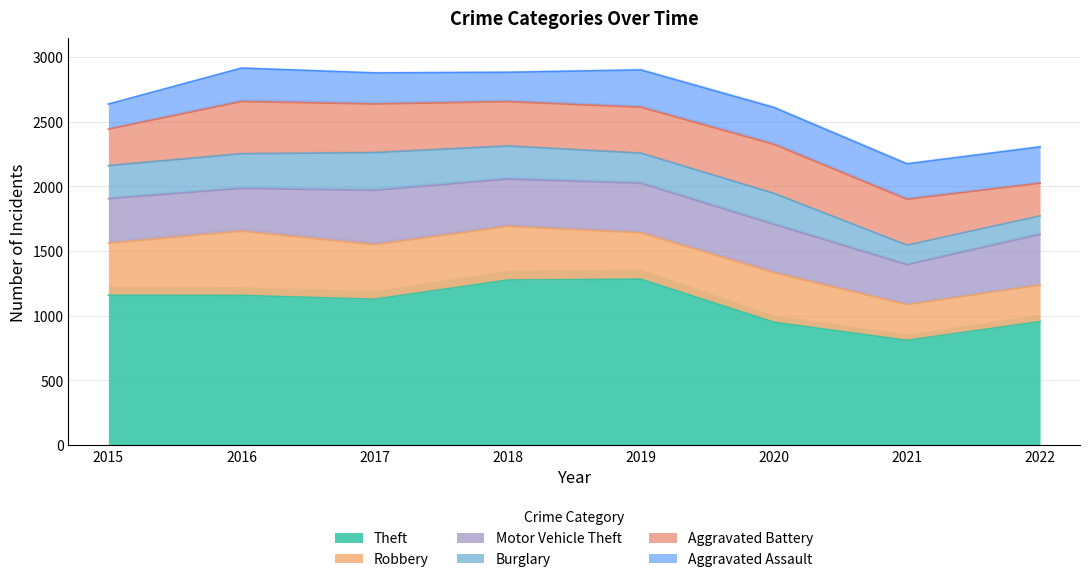

The value of Robbery at 2015 is 664. True or false?

False